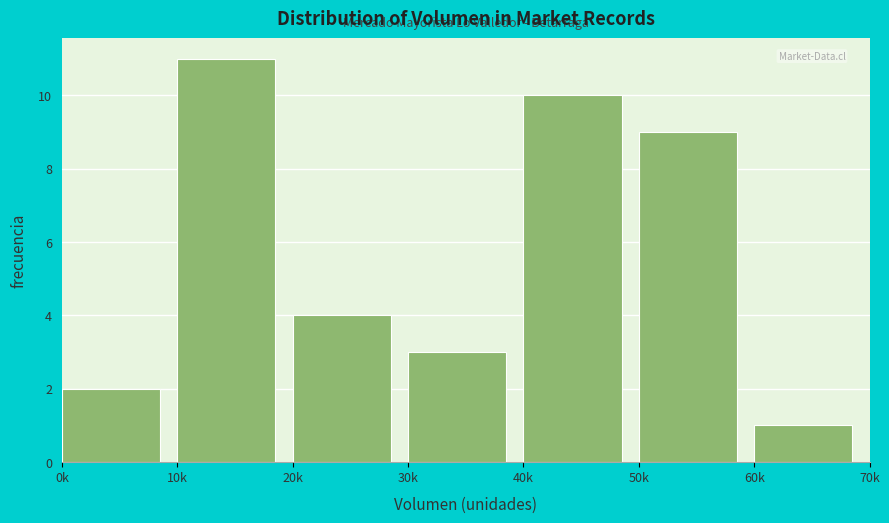

Reading left to right, list all the values displayed in this chart.

0k=2	10k=11	20k=4	30k=3	40k=10	50k=9	60k=1